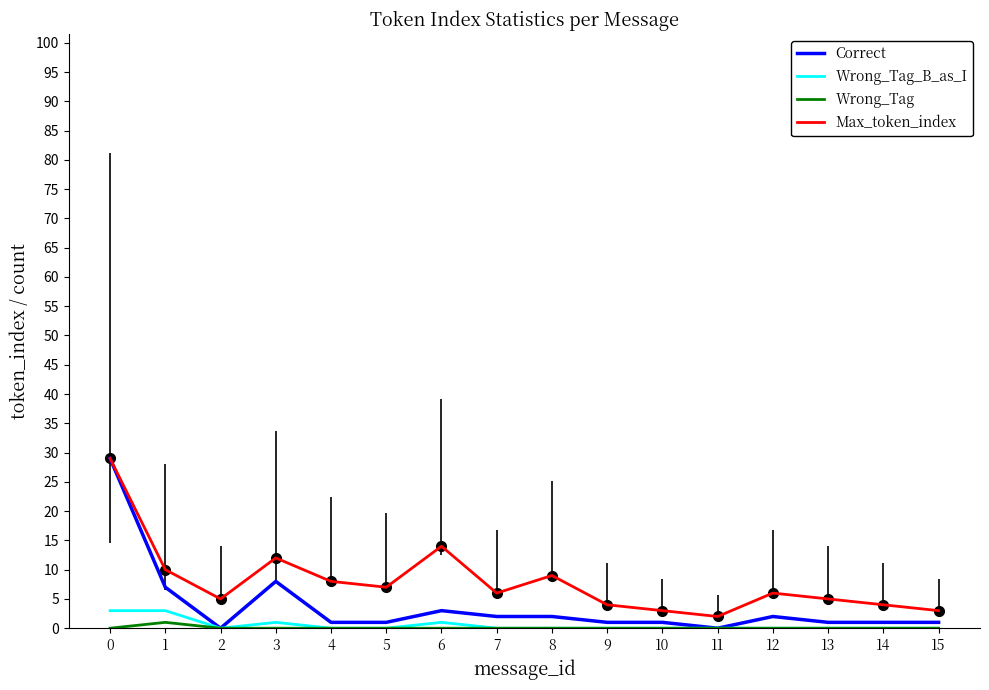

What is the greatest value displayed?

29